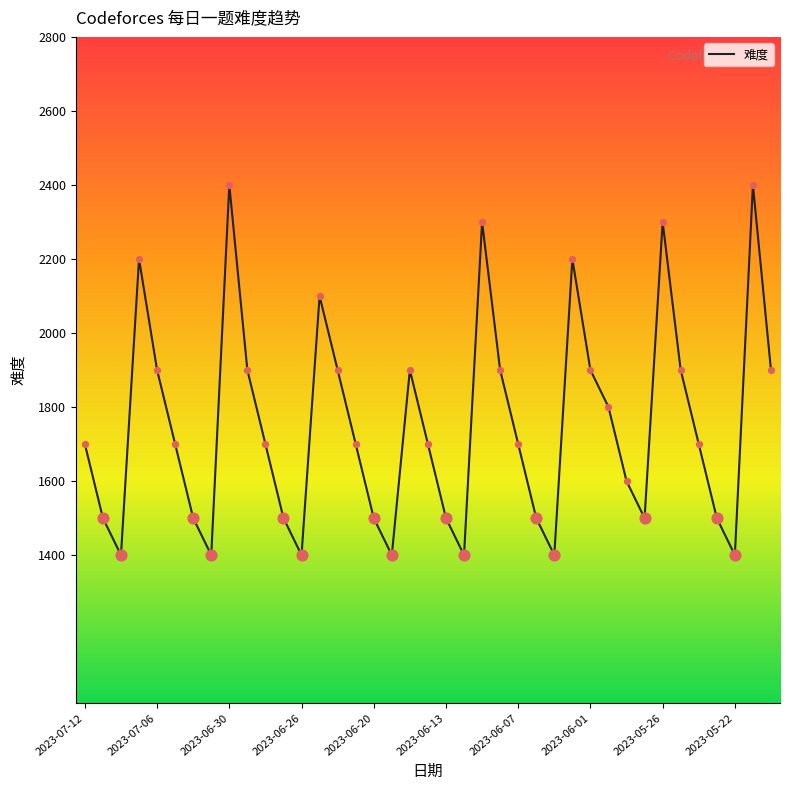

What is the minimum value shown in the chart?

1400